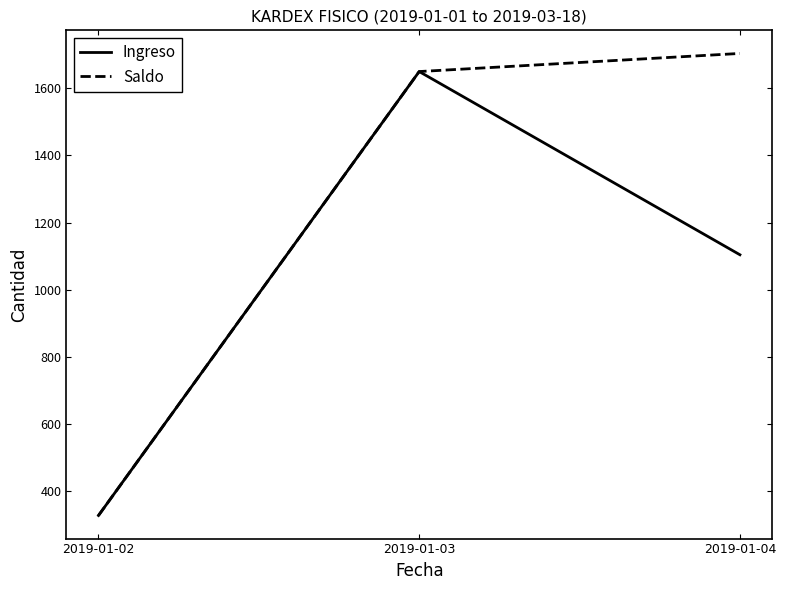

What are all the series names shown in the legend?

Ingreso, Saldo